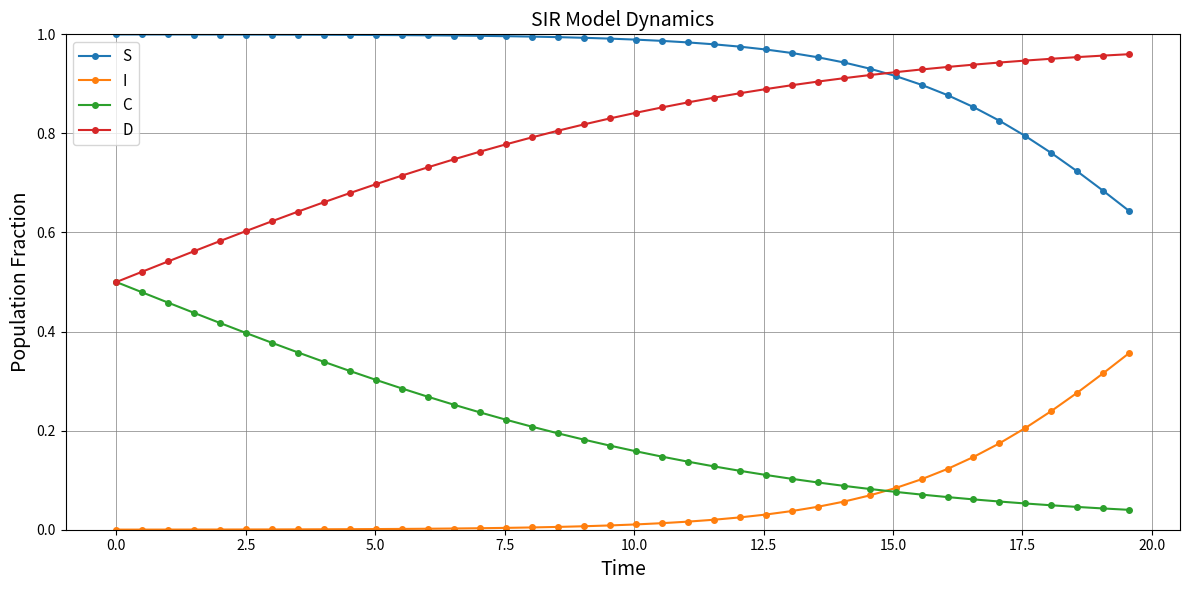

True or false: S and C cross at least once.

False